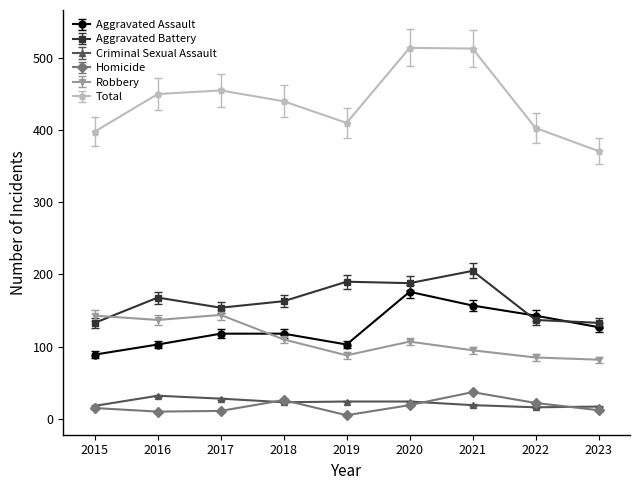

The value of Aggravated Assault at 2020 is 41. True or false?

False